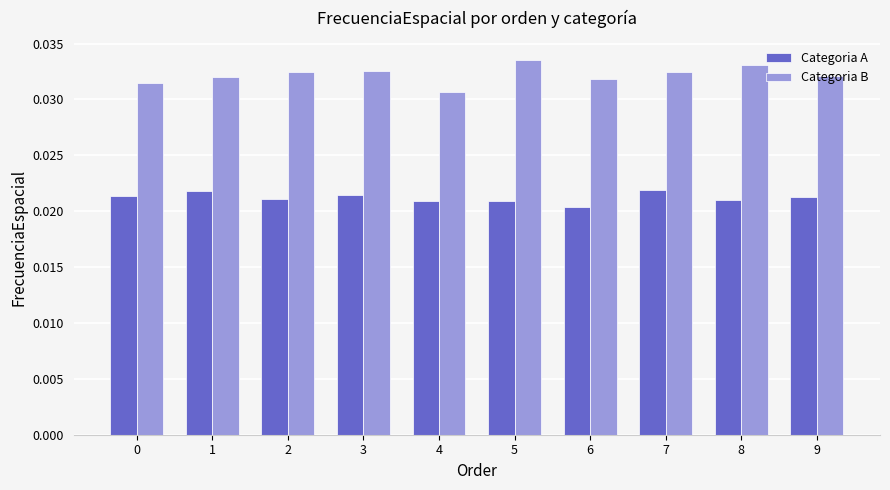

Which series has the largest range (max minus min)?

Categoria B